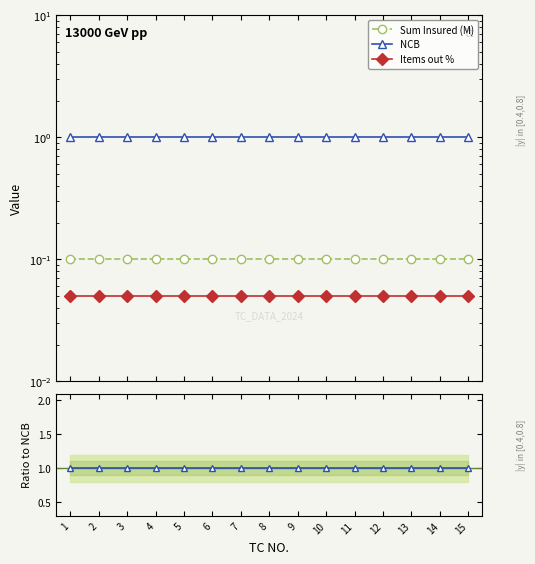

True or false: Sum Insured (M) and NCB intersect in this chart.

False